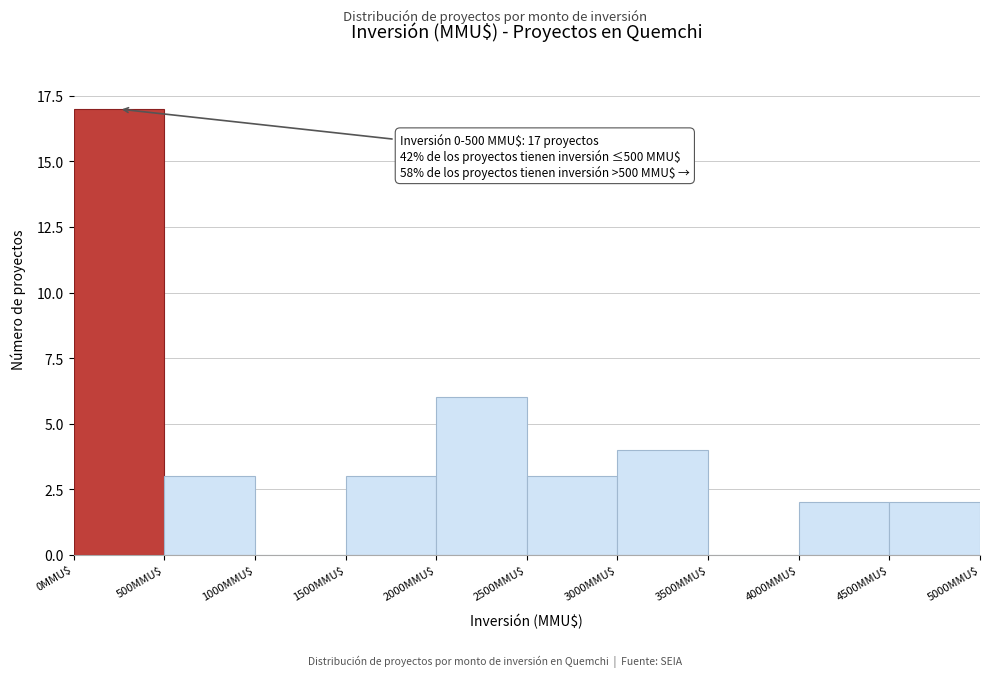

Over which range of the x-axis is the bar tallest?

0 to 500